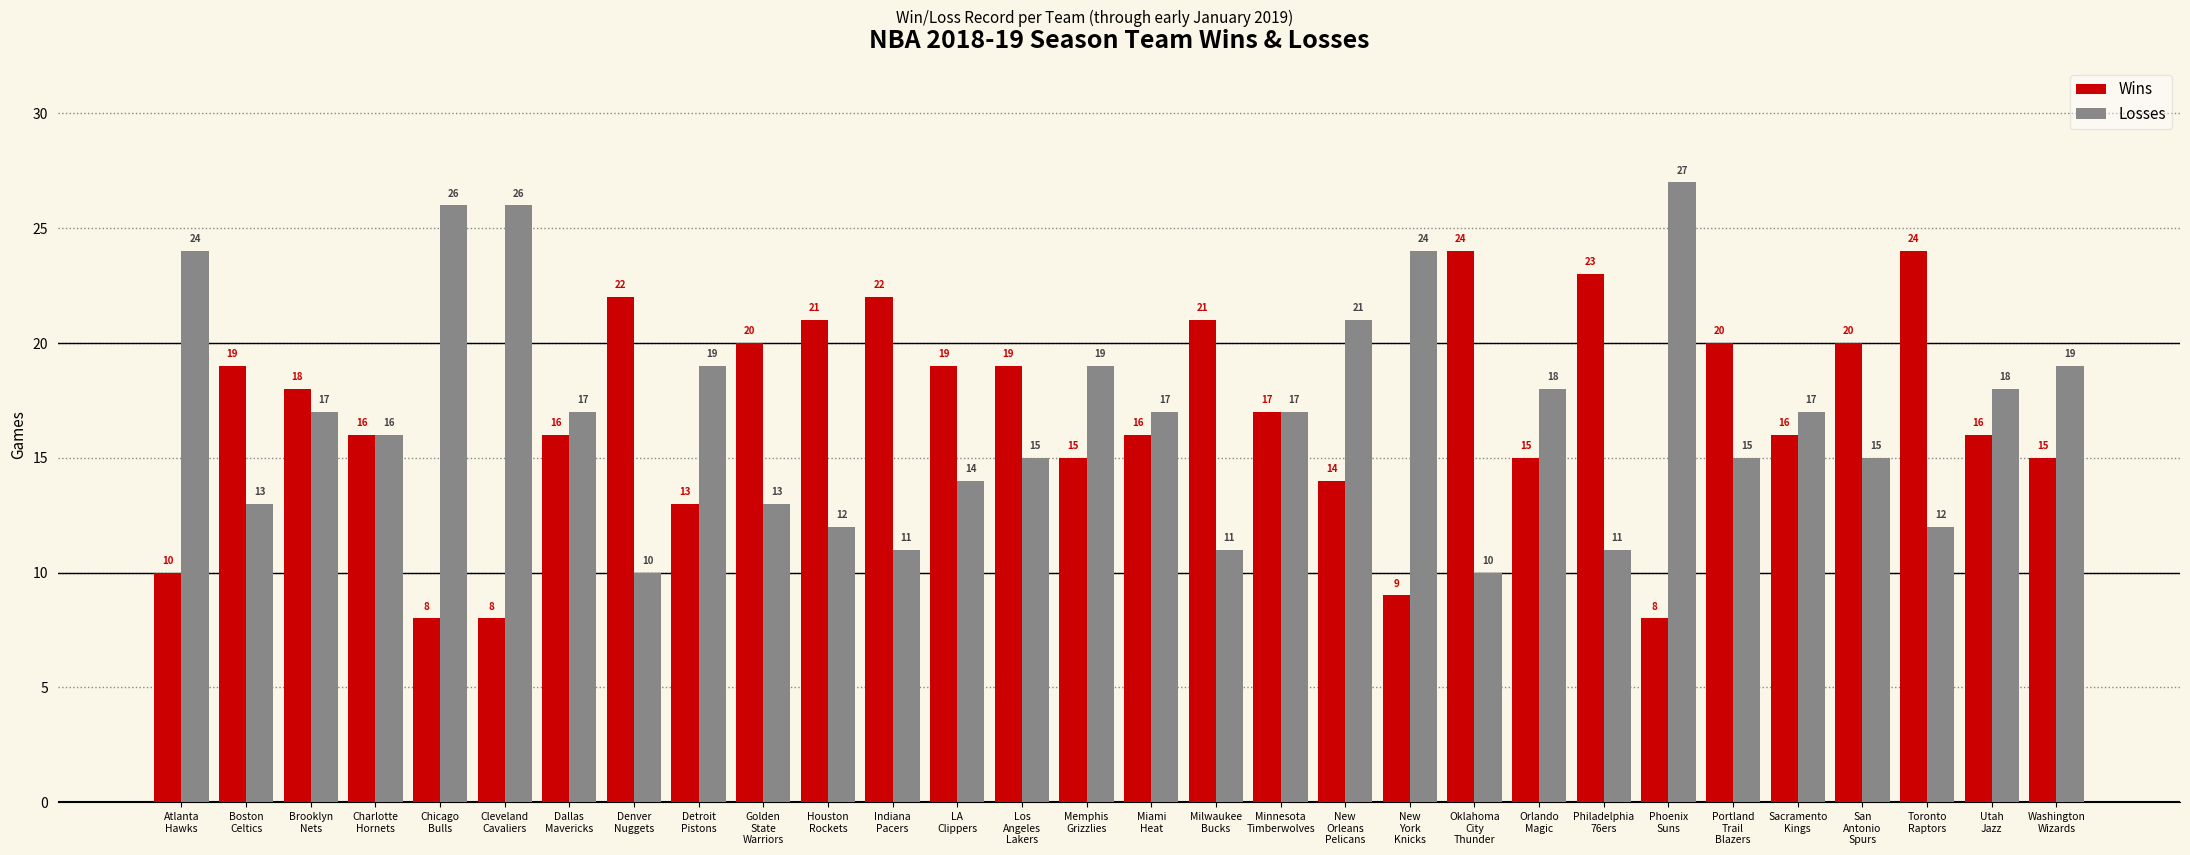

At which label does Losses first exceed 17?

Atlanta
Hawks